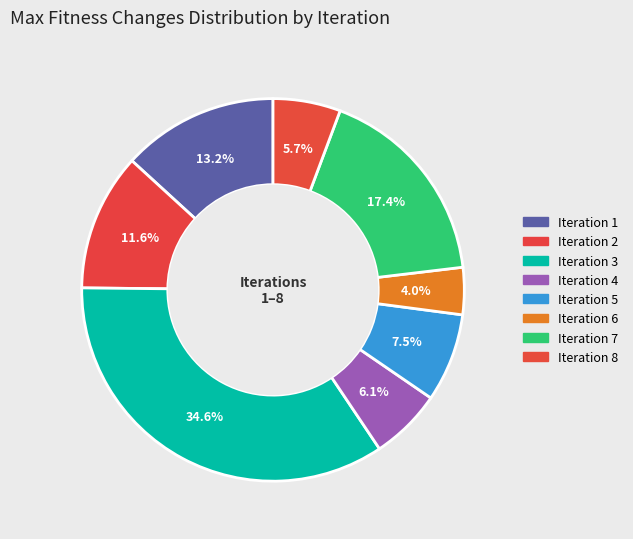

Count the number of slices in the pie.

8